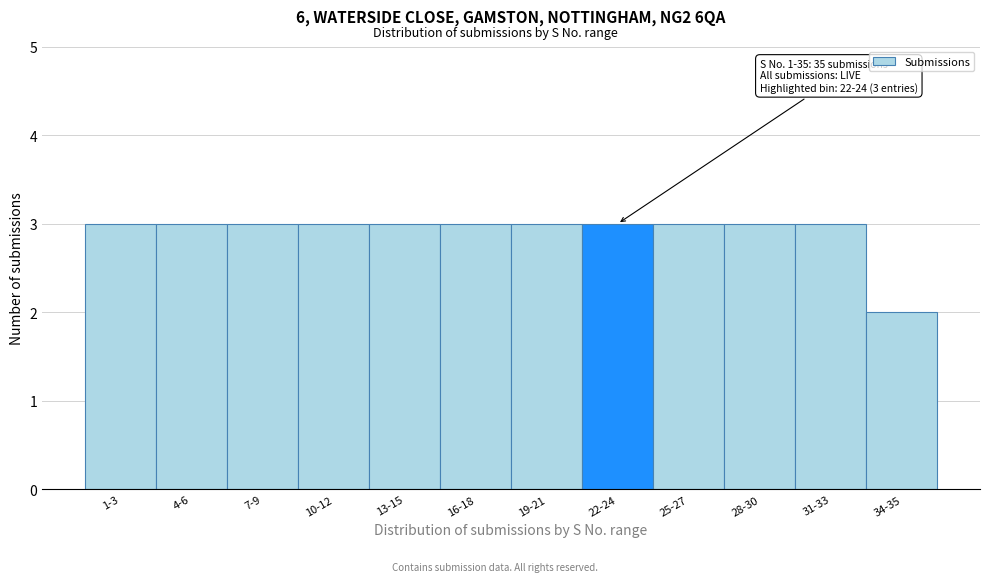

Reading right to left, transcribe all the data shown in this chart.

2	3	3	3	3	3	3	3	3	3	3	3